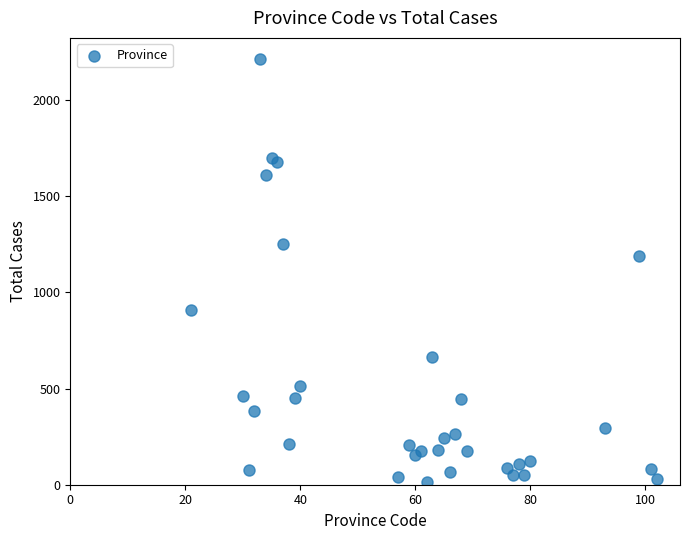

What Y value in the scatter plot is closest to 1113?

1189